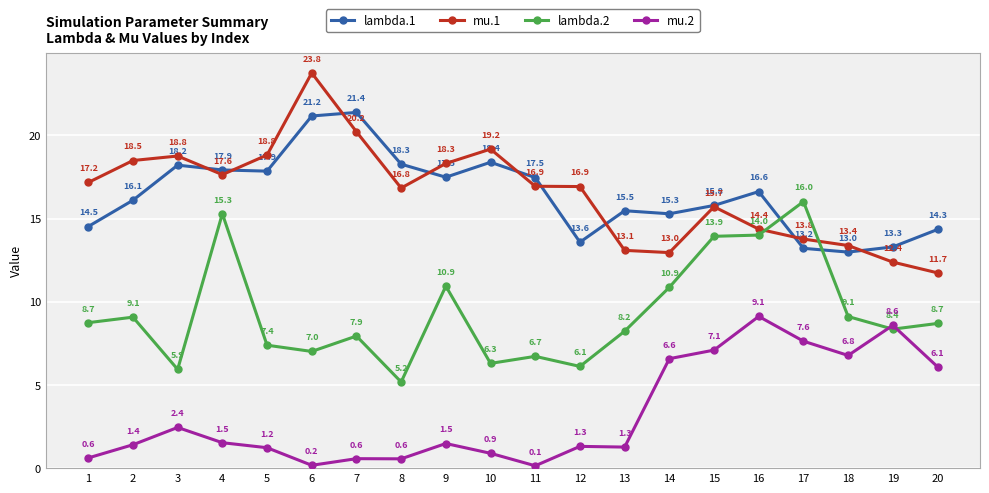

How many times do mu.1 and lambda.1 cross each other?

9